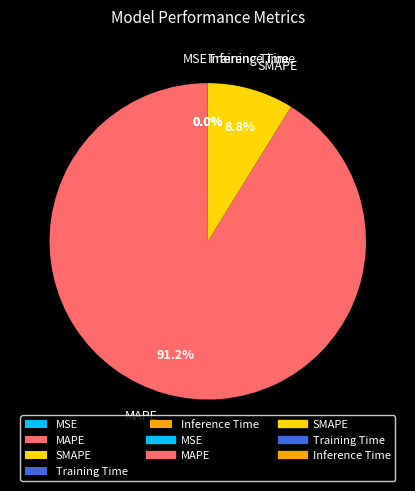

Do MAPE and SMAPE together represent more than half of the pie?

Yes